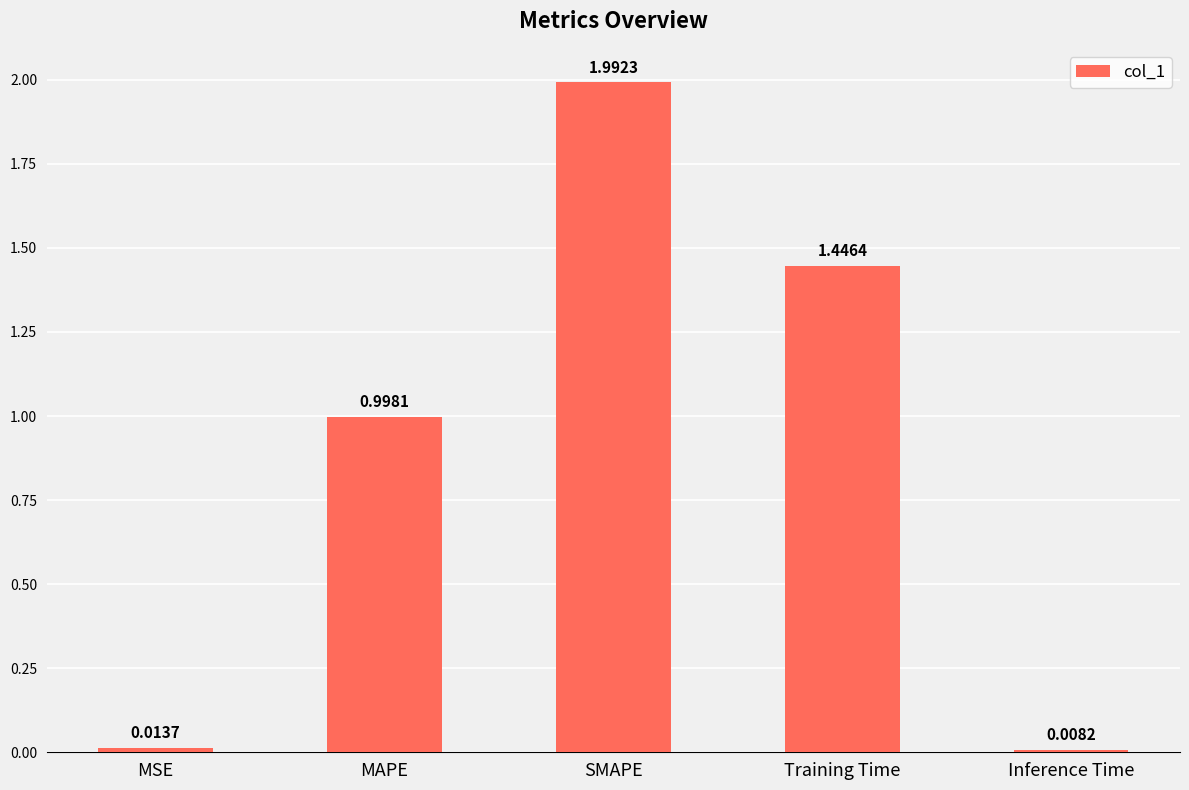

What is the change in value from SMAPE to Inference Time?

-2.0